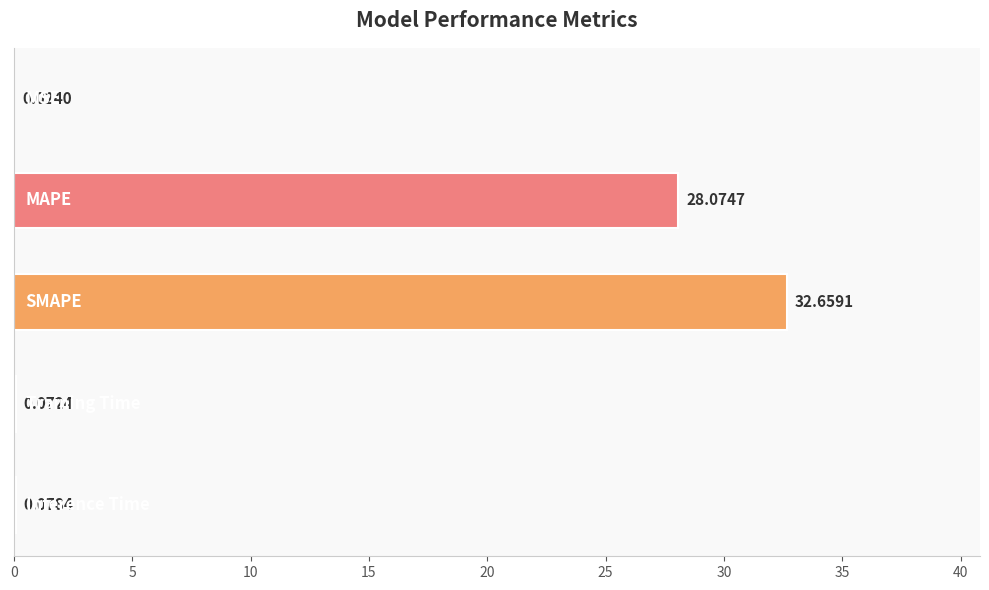

What is the sum of all values?

60.9